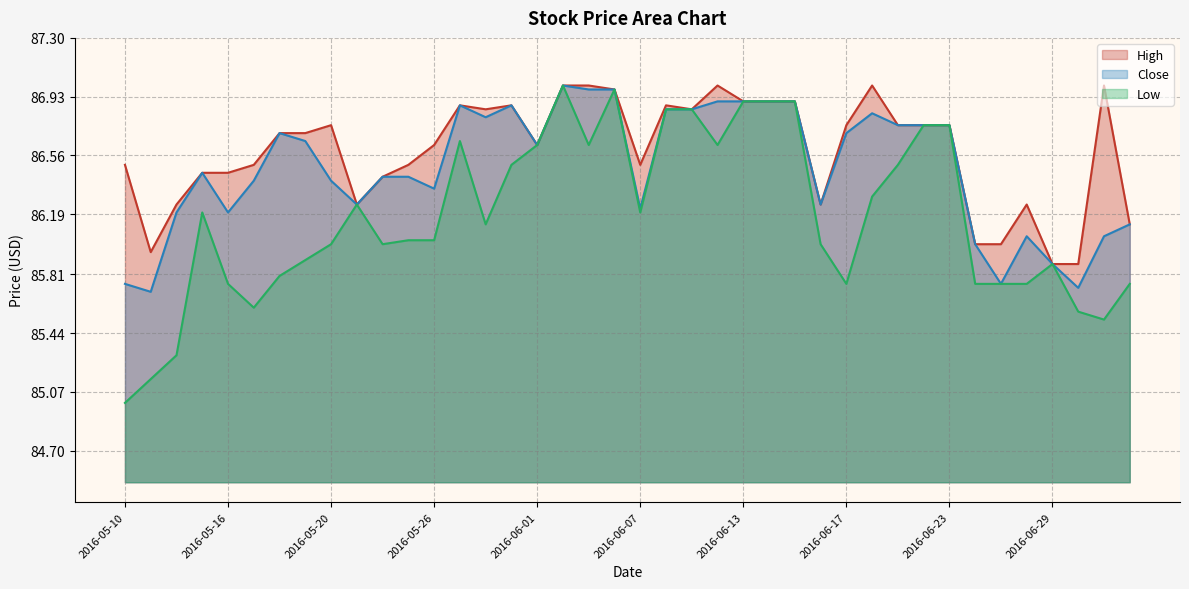

Which series has the largest total across all categories?

High